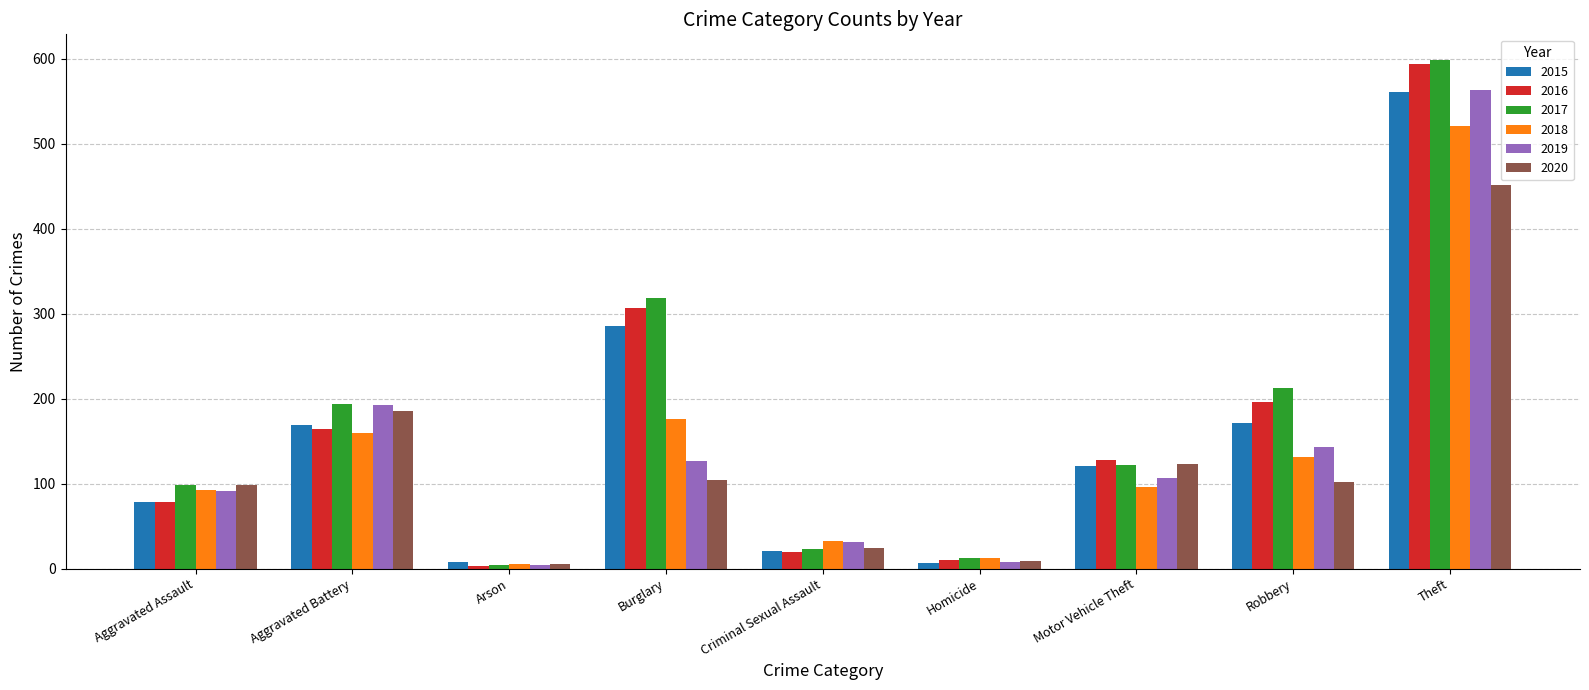

The 2018 series shows 313 at Burglary. True or false?

False